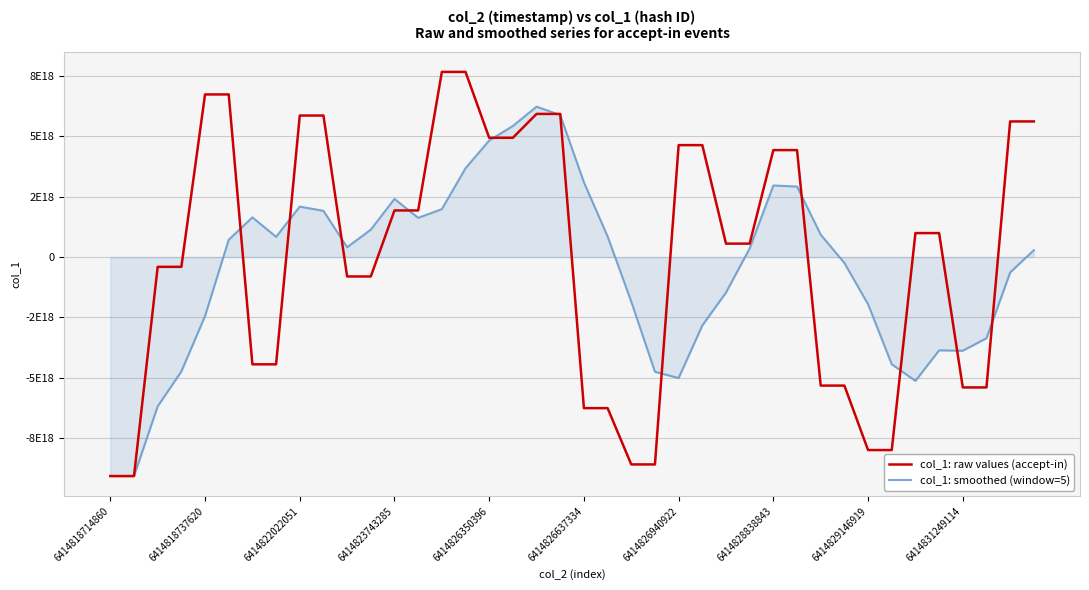

Does the chart have visible grid lines?

Yes